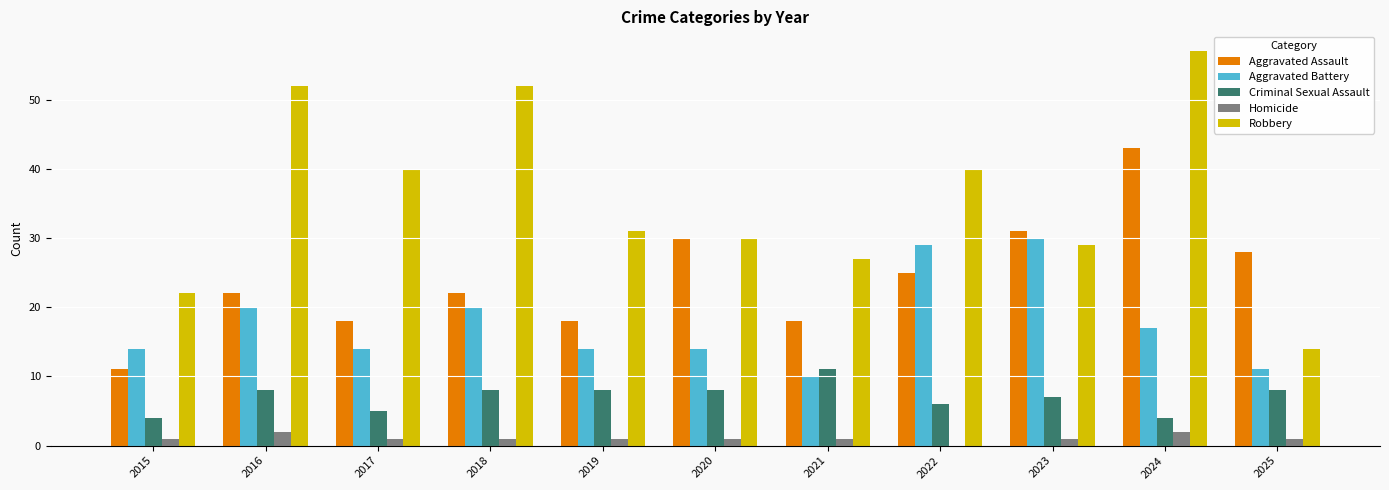

True or false: Aggravated Assault has a value of 18 at 2025.

False